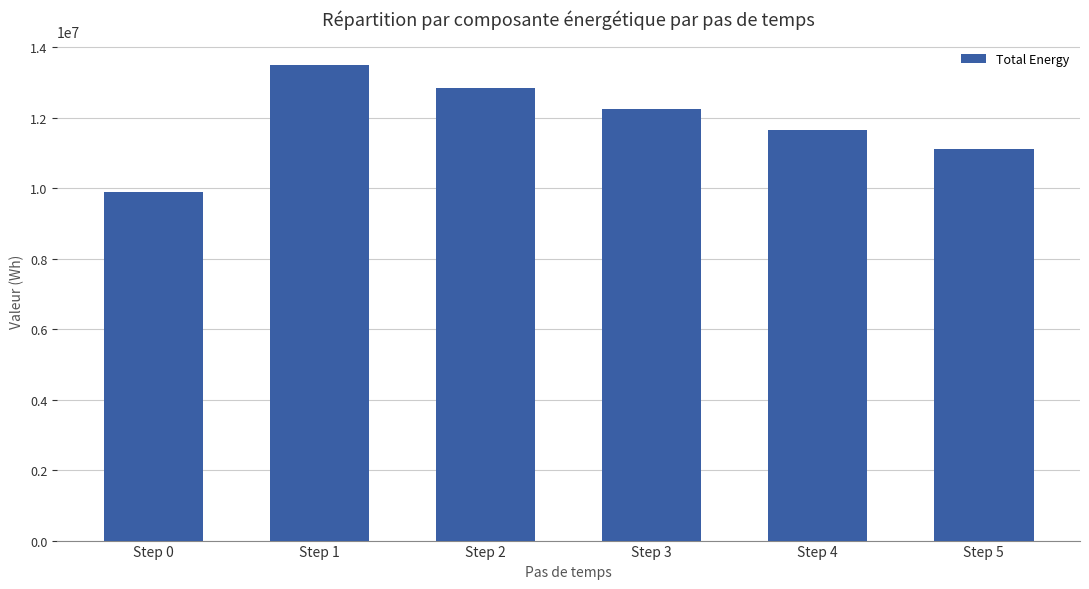

How many bars are there in total?

6